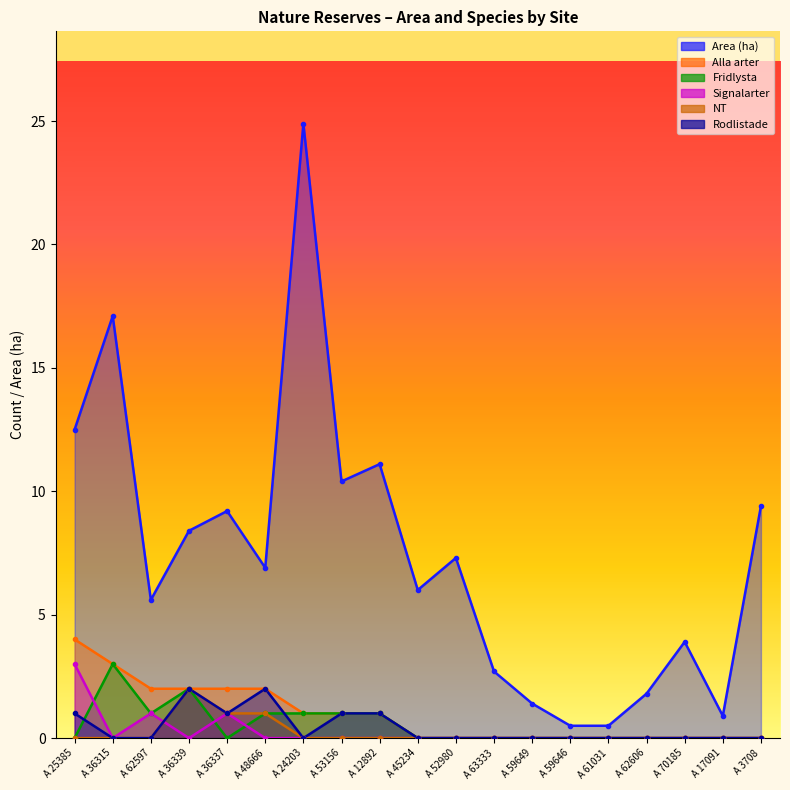

Count the number of categories in the chart.

19